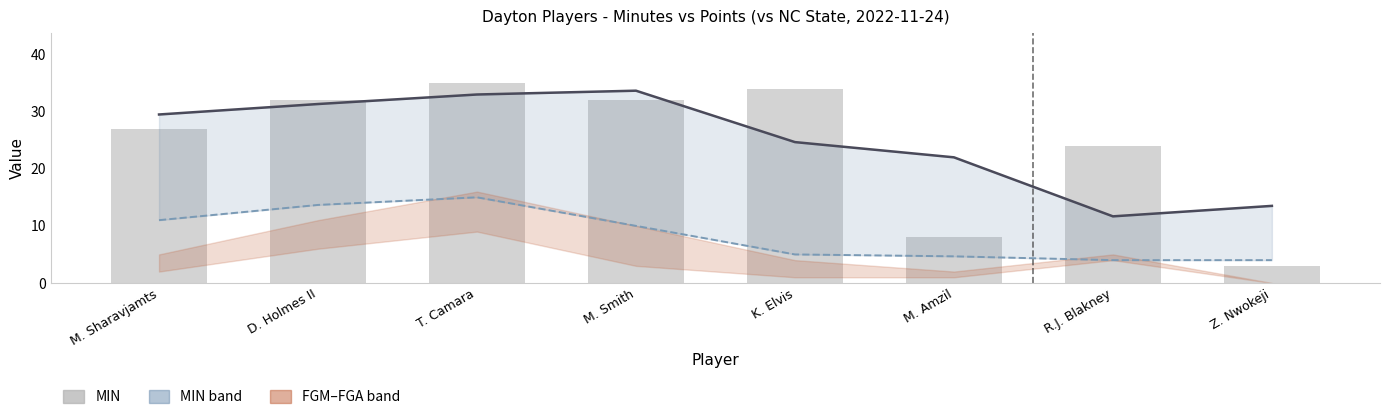

At which label does MIN reach its minimum?

Z. Nwokeji